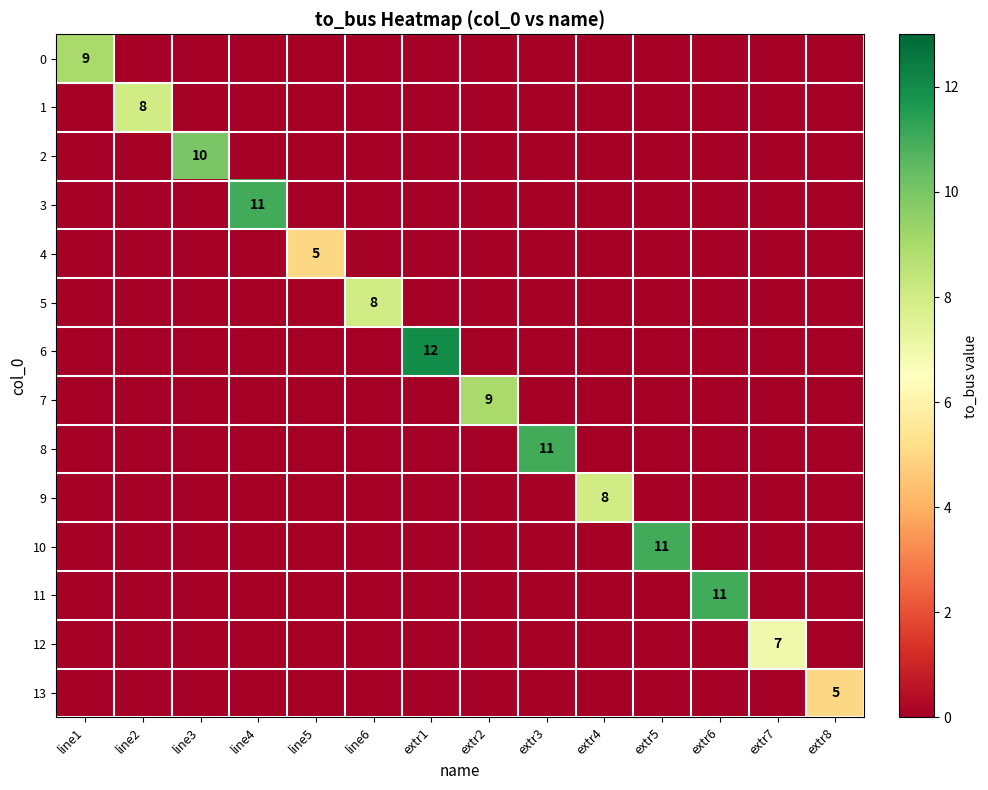

What is the average value of the 11 series?

1